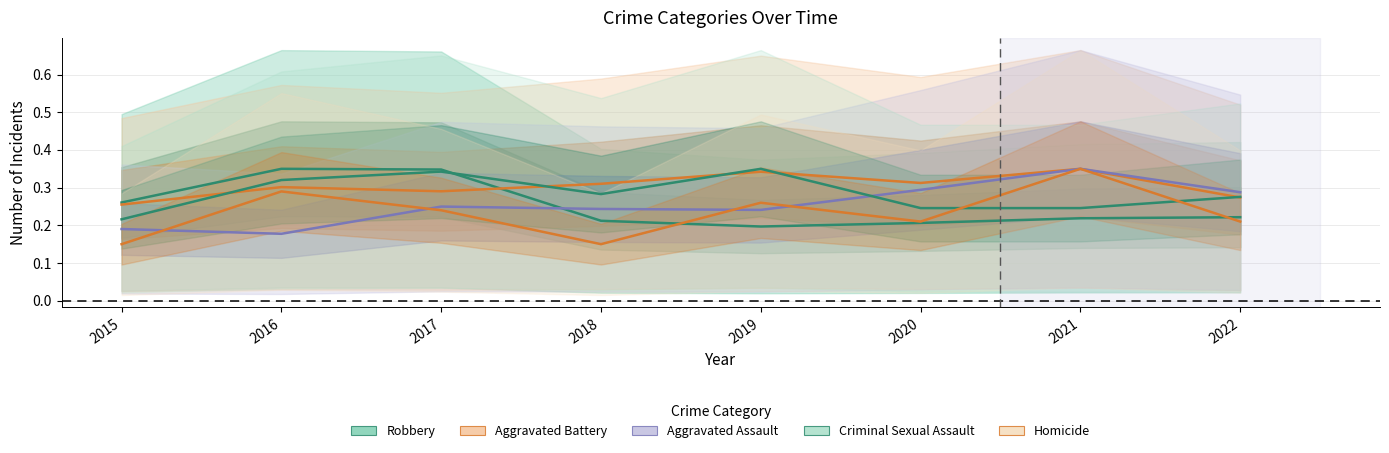

What is the total value across all series at 2015?

1.1